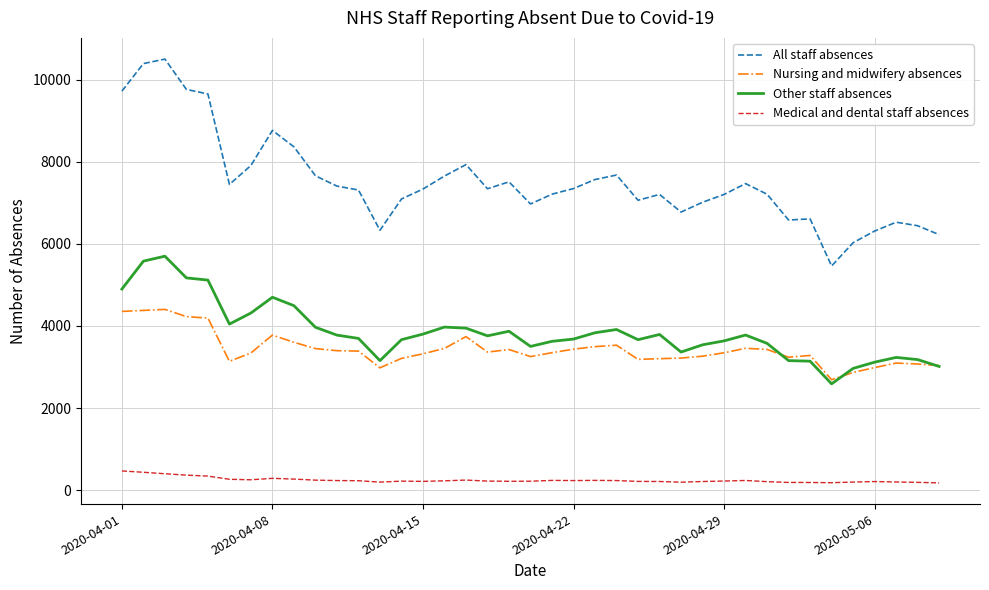

True or false: All staff absences and Nursing and midwifery absences intersect in this chart.

False